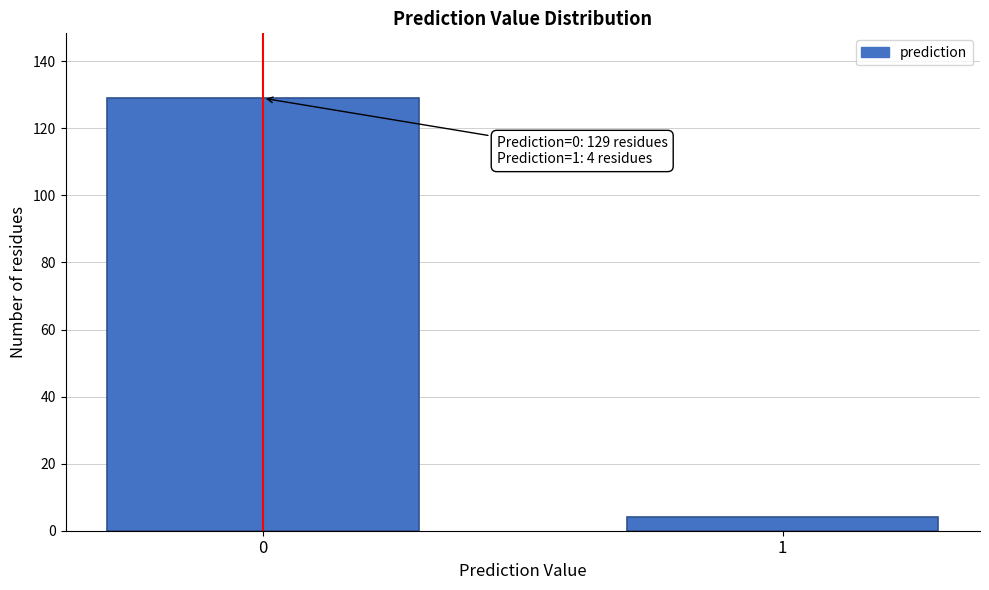

Reading left to right, extract all data points from this chart.

0=129	1=4